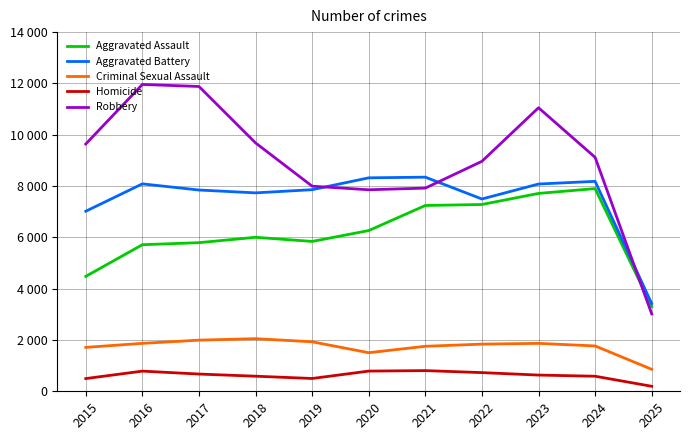

True or false: Robbery and Homicide intersect in this chart.

False